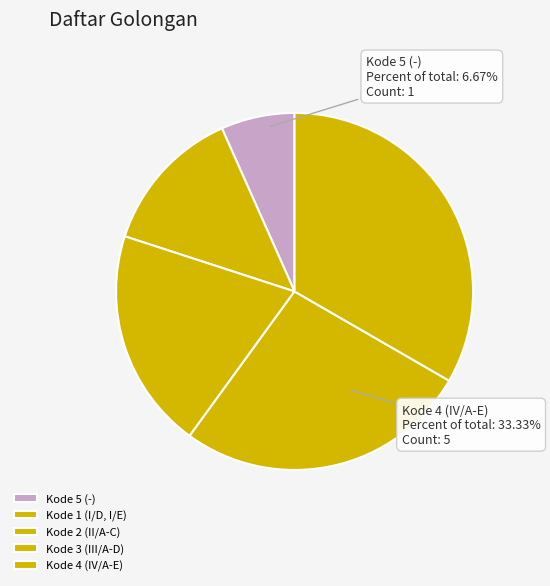

Which has a higher value, Kode 2 (II/A-C) or Kode 3 (III/A-D)?

Kode 3 (III/A-D)